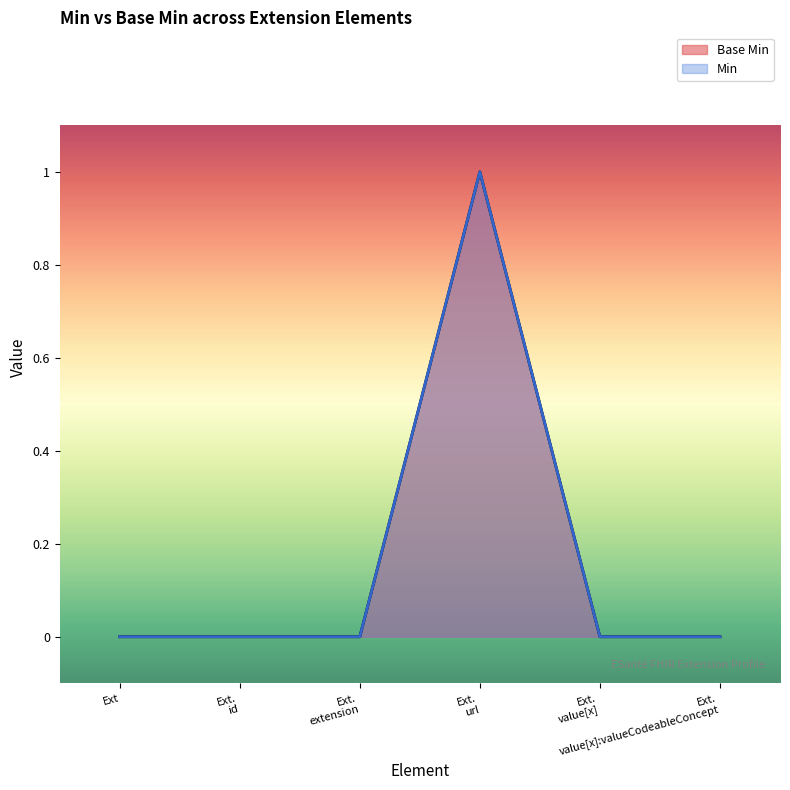

Is it true that the value at Ext. id is 0?

True